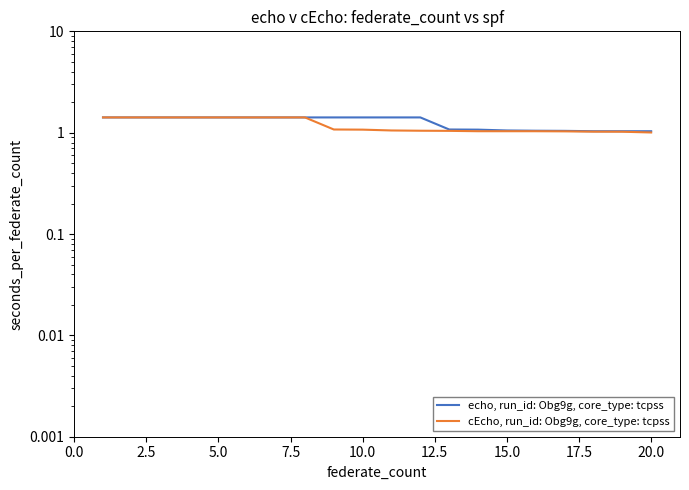

Rank the series by their maximum value, from lowest to highest.

echo, run_id: Obg9g, core_type: tcpss, cEcho, run_id: Obg9g, core_type: tcpss